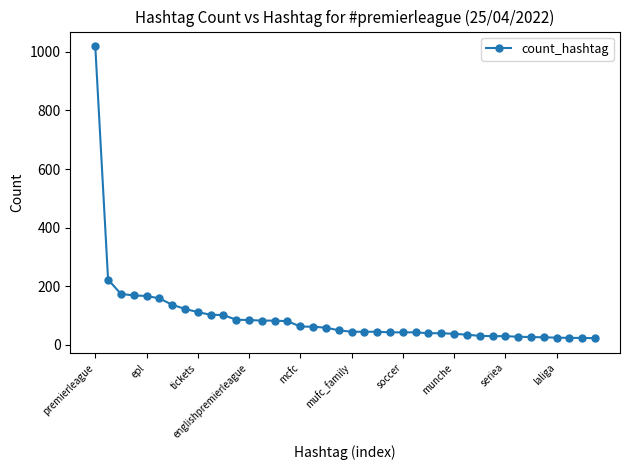

What is the smallest value displayed?

23